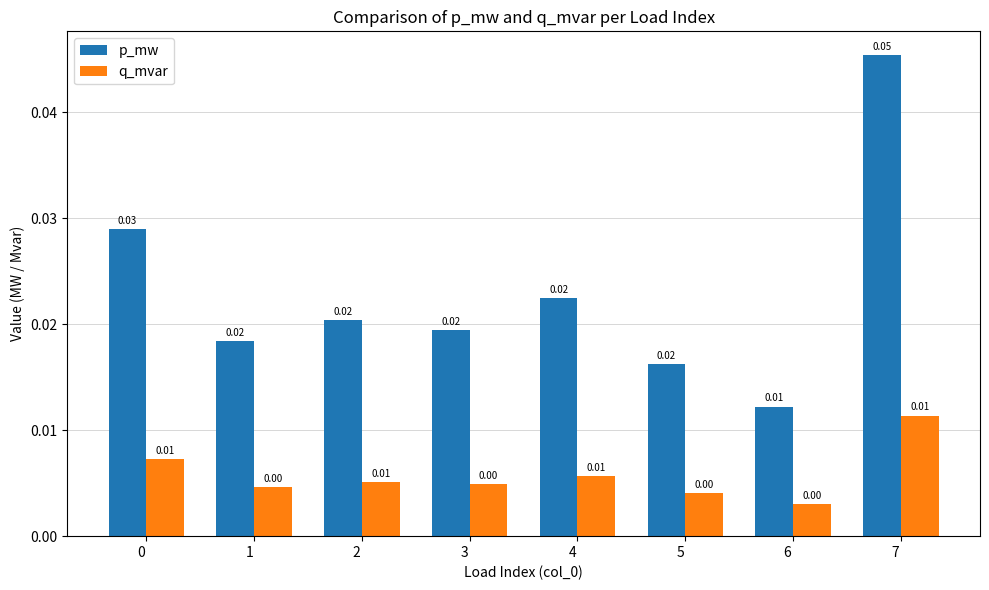

Which series has the widest spread of values?

p_mw